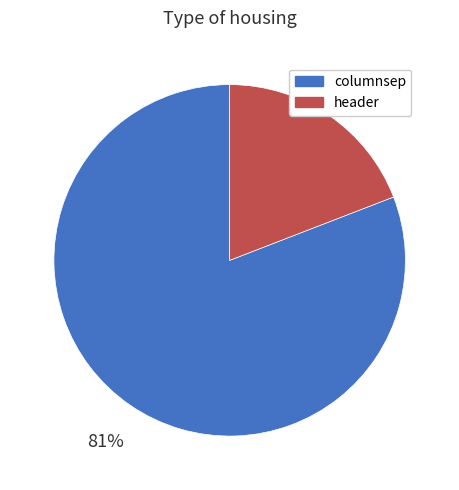

To the nearest percent, what percentage of the pie is columnsep?

81%